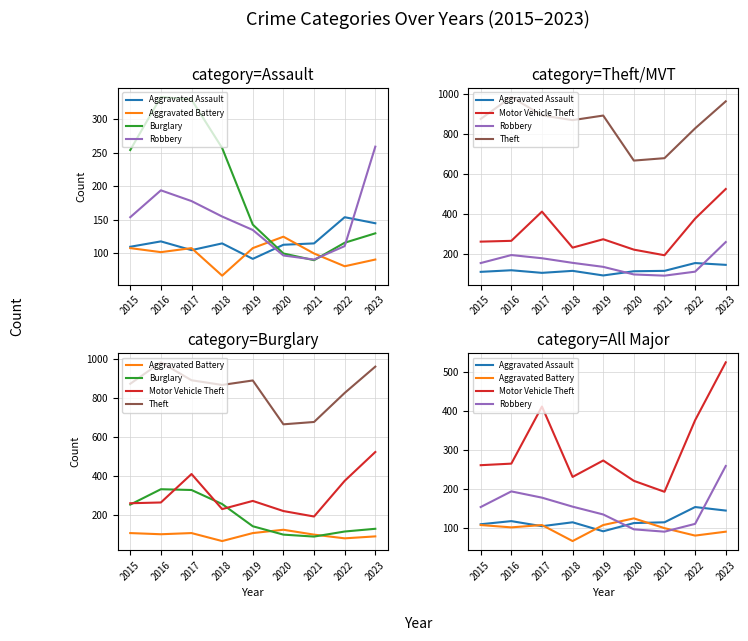

True or false: Theft has more than 0 points higher than both neighbors.

True